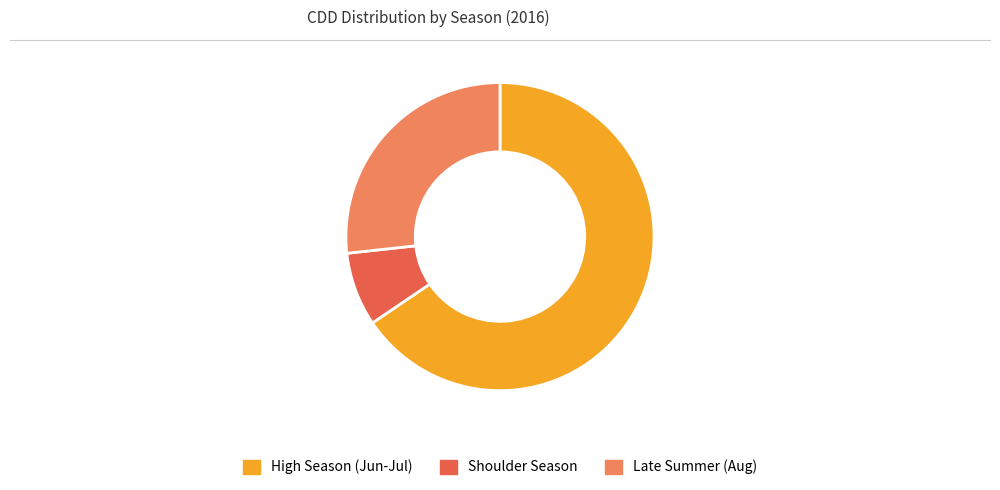

Is there a majority slice in this chart?

Yes